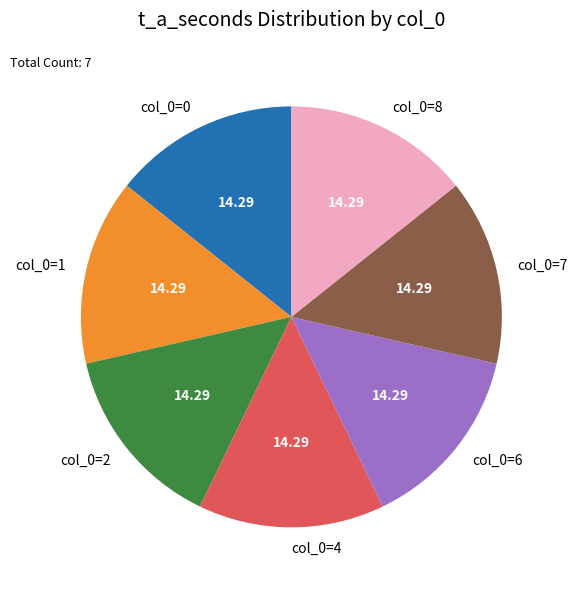

Is the sum of col_0=7 and col_0=1 greater than half?

No